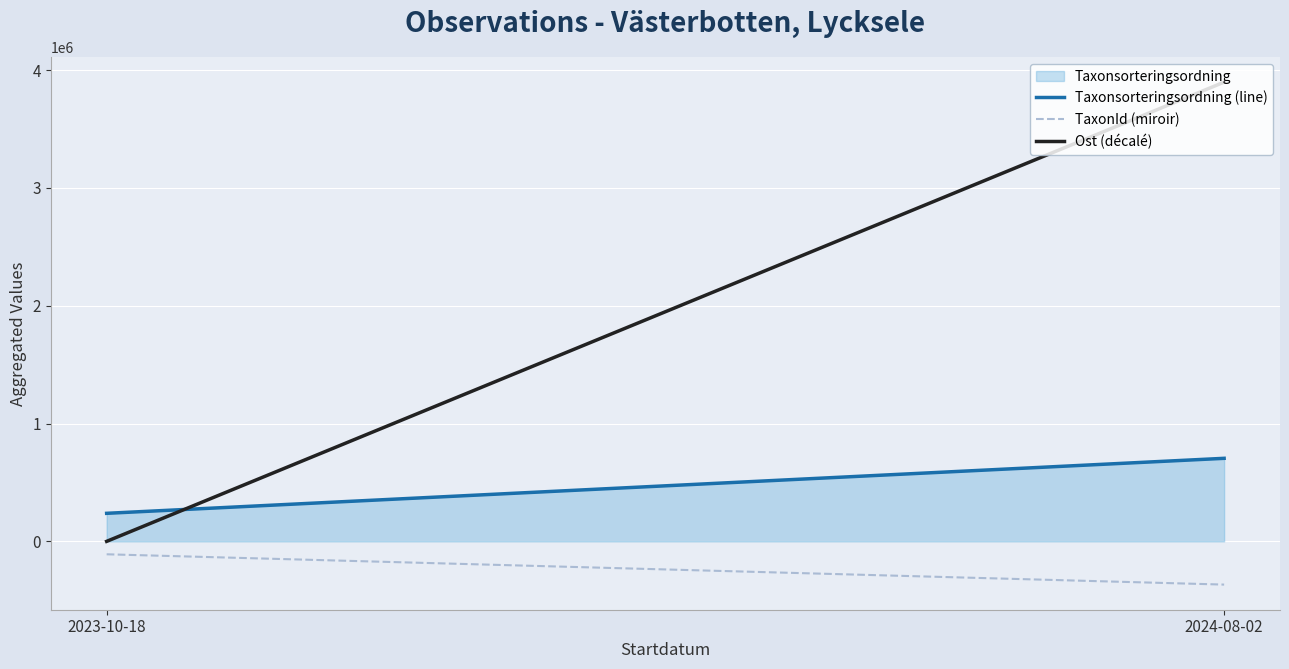

What is the difference between the highest and lowest values at 2023-10-18?

347719